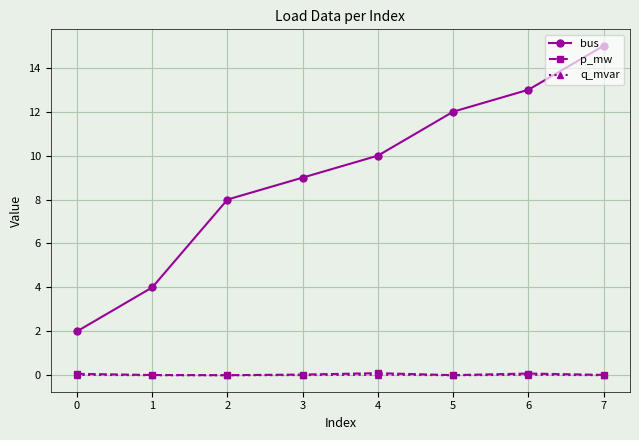

Count the number of data series in this chart.

3